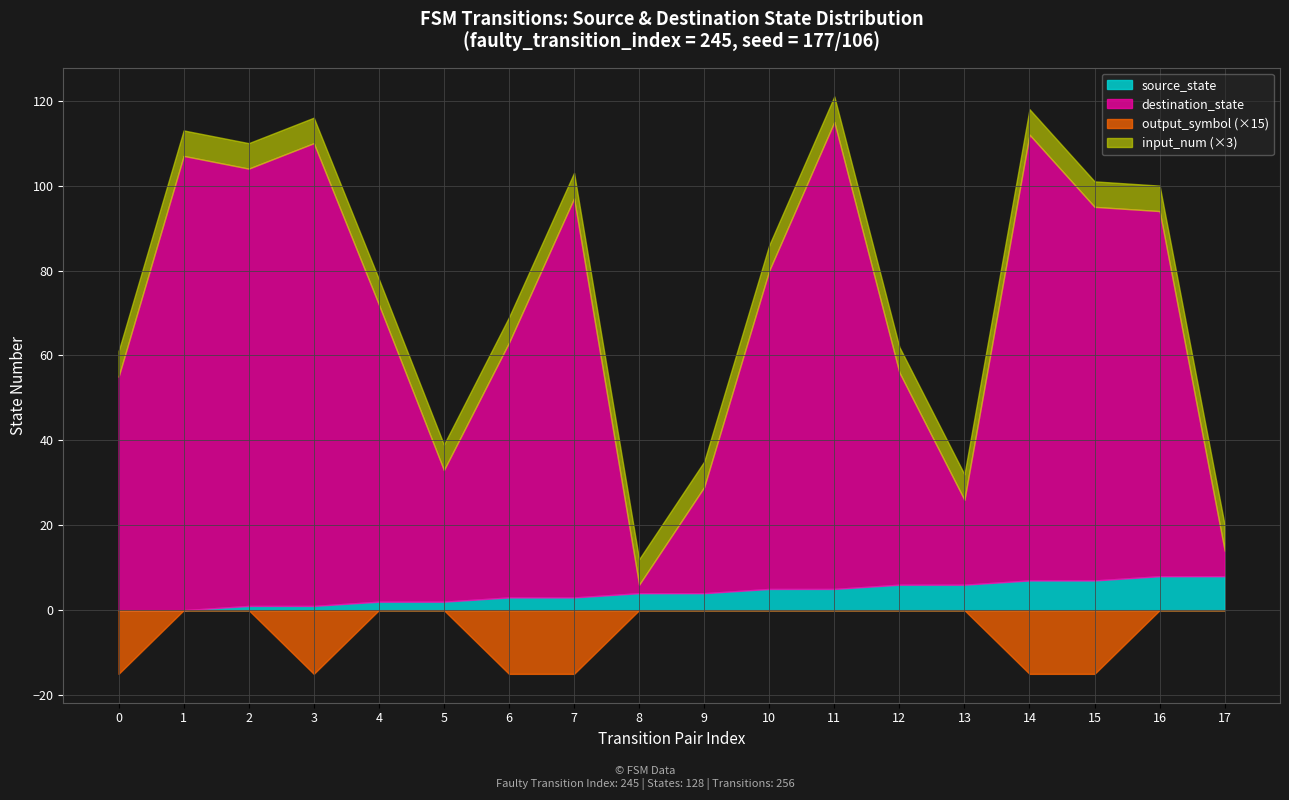

Which has a higher value, 7 or 2?

7